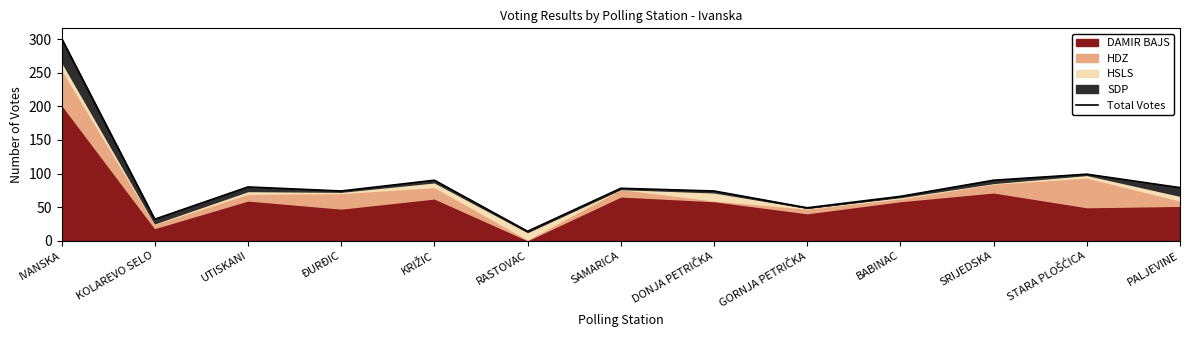

What is the label of the 11th point from the left?

SRIJEDSKA